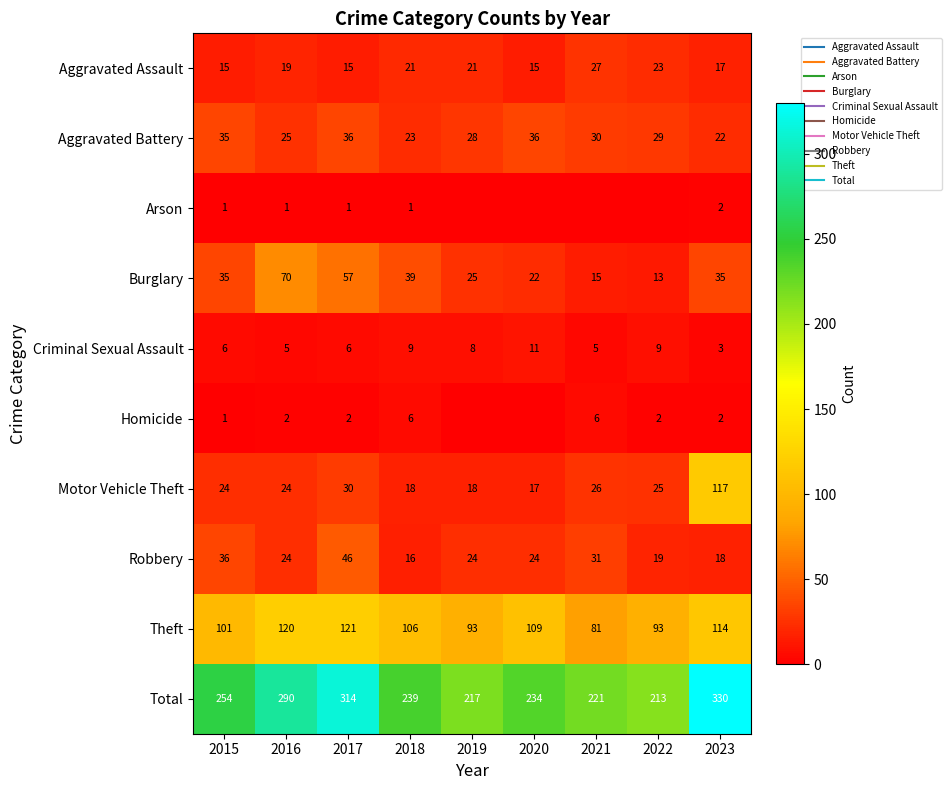

What is the difference between the highest and lowest values at 2020?

234